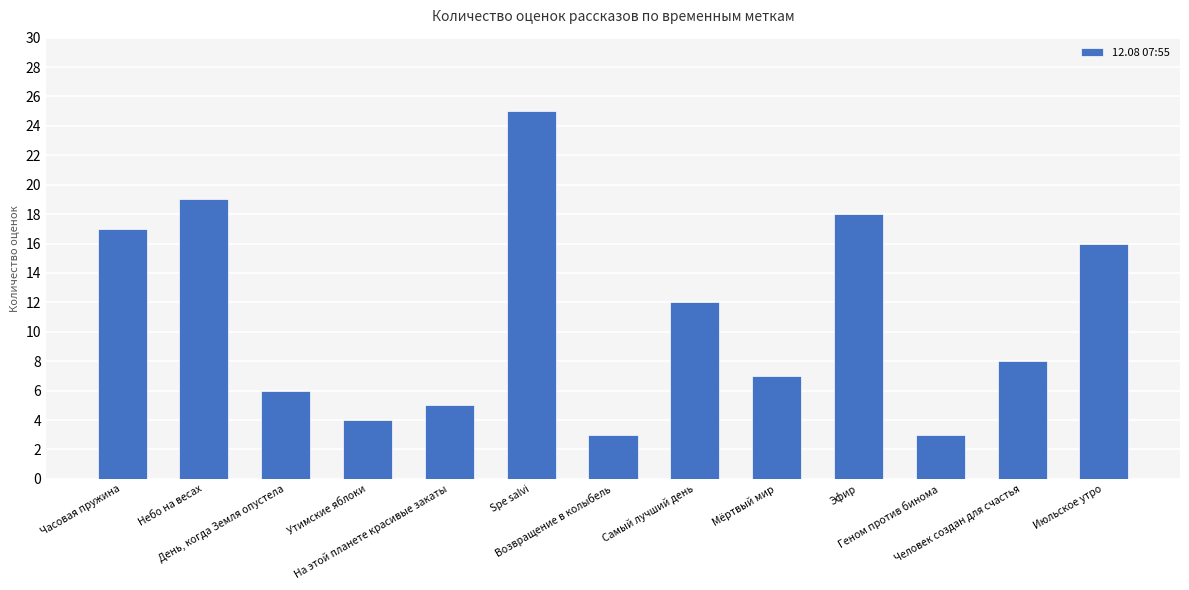

What is the sum of all values?

143